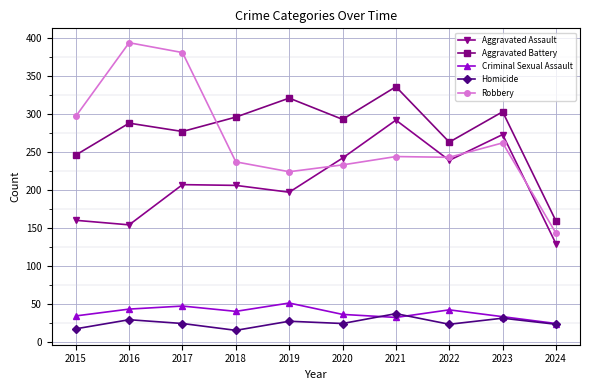

The value of Criminal Sexual Assault at 2022 is 24. True or false?

False